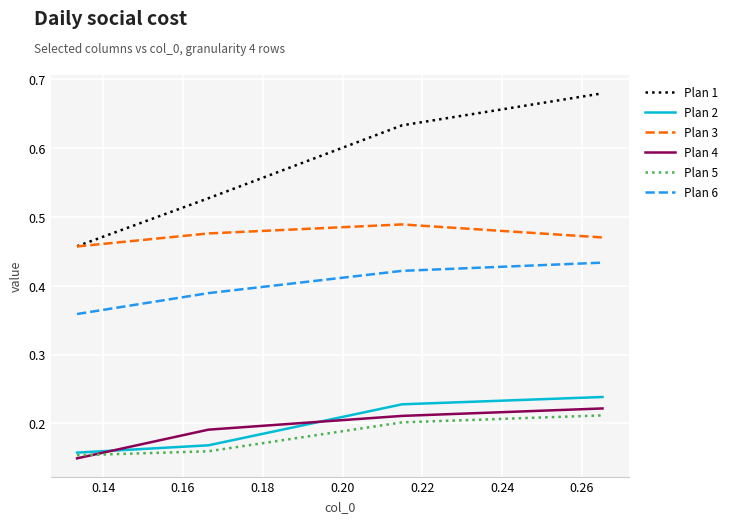

Which series has the widest spread of values?

Plan 1